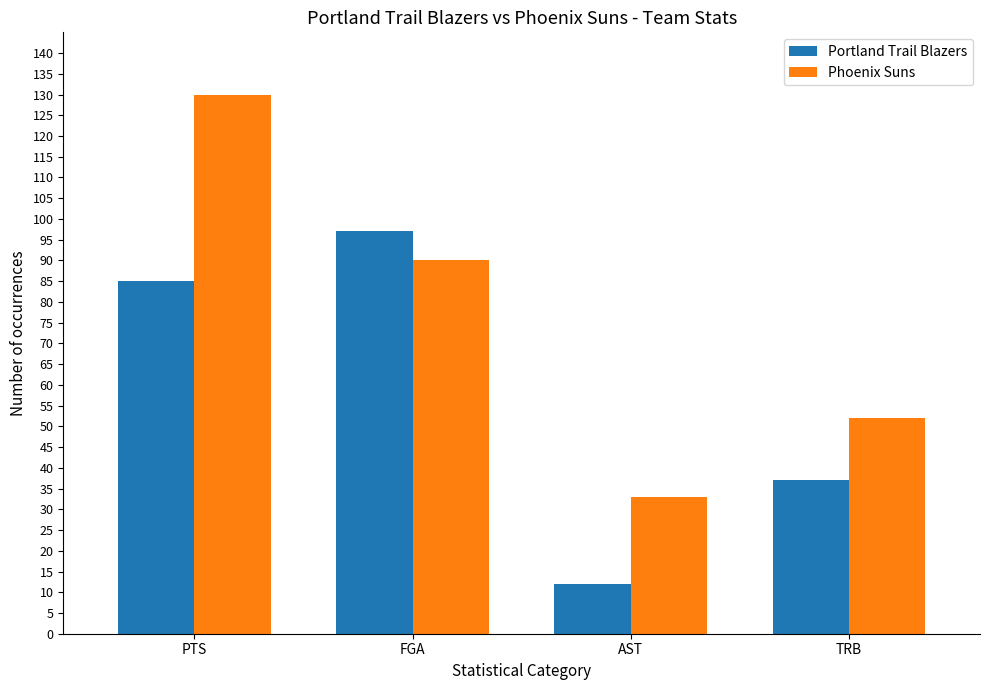

Where does the Phoenix Suns series first go above 90?

PTS